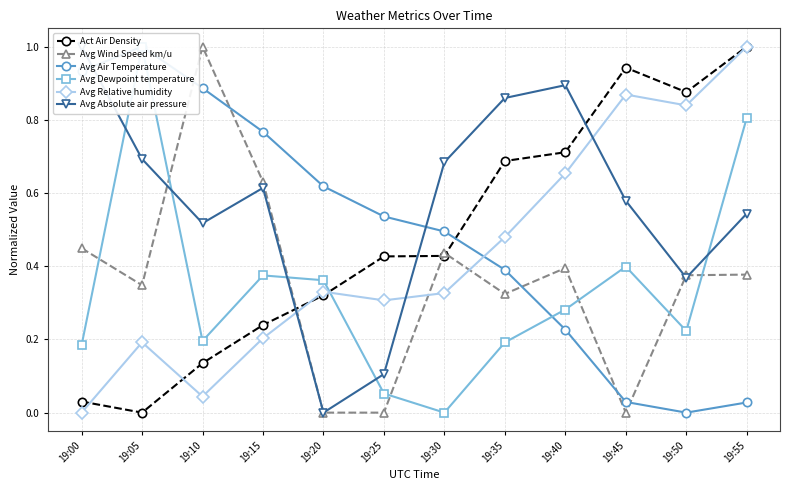

Is the value of Avg Relative humidity at 19:55 greater than the value of Avg Wind Speed km/u at 19:50?

Yes